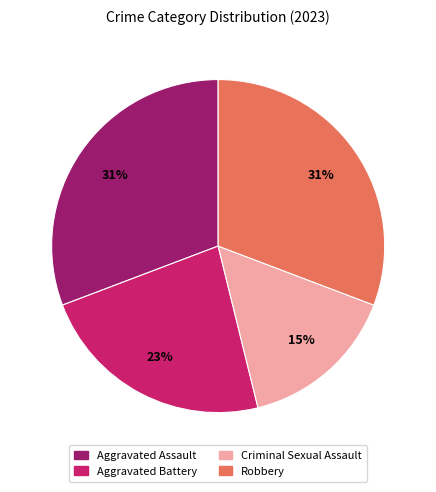

Is it true that Aggravated Battery is 37% of the pie?

False